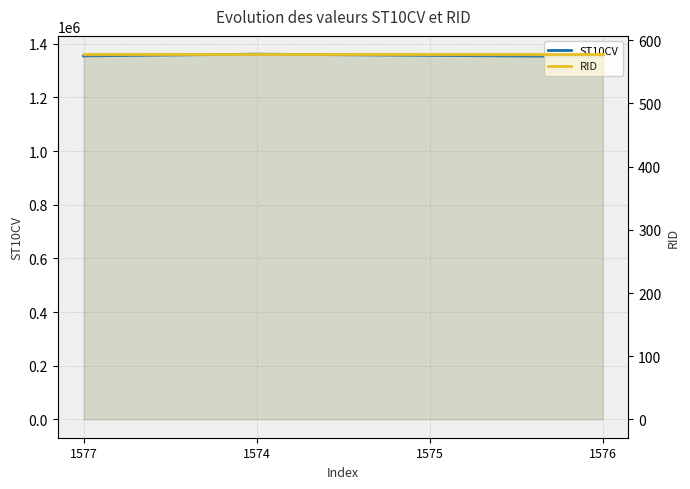

Which series changed the most between 1575 and 1576?

ST10CV